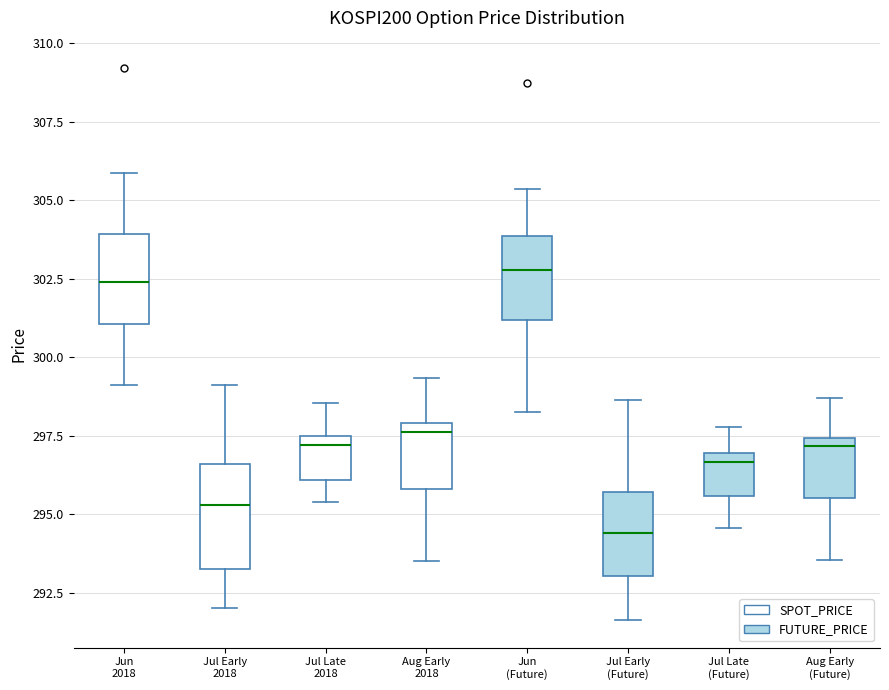

Reading left to right, read every box against the y-axis: the position of its median line, the range the box covers, and the ends of its whiskers. The values are not printed on the chart, so give them approximately, as read against the axis.

Jun 2018: median 302.5, box 301.0 to 304.0, whiskers 299.0 to 306.0
Jul Early 2018: median 295.5, box 293.5 to 296.5, whiskers 292.0 to 299.0
Jul Late 2018: median 297.0, box 296.0 to 297.5, whiskers 295.5 to 298.5
Aug Early 2018: median 297.5, box 296.0 to 298.0, whiskers 293.5 to 299.5
Jun (Future): median 303.0, box 301.0 to 304.0, whiskers 298.5 to 305.5
Jul Early (Future): median 294.5, box 293.0 to 295.5, whiskers 291.5 to 298.5
Jul Late (Future): median 296.5, box 295.5 to 297.0, whiskers 294.5 to 298.0
Aug Early (Future): median 297.0, box 295.5 to 297.5, whiskers 293.5 to 298.5